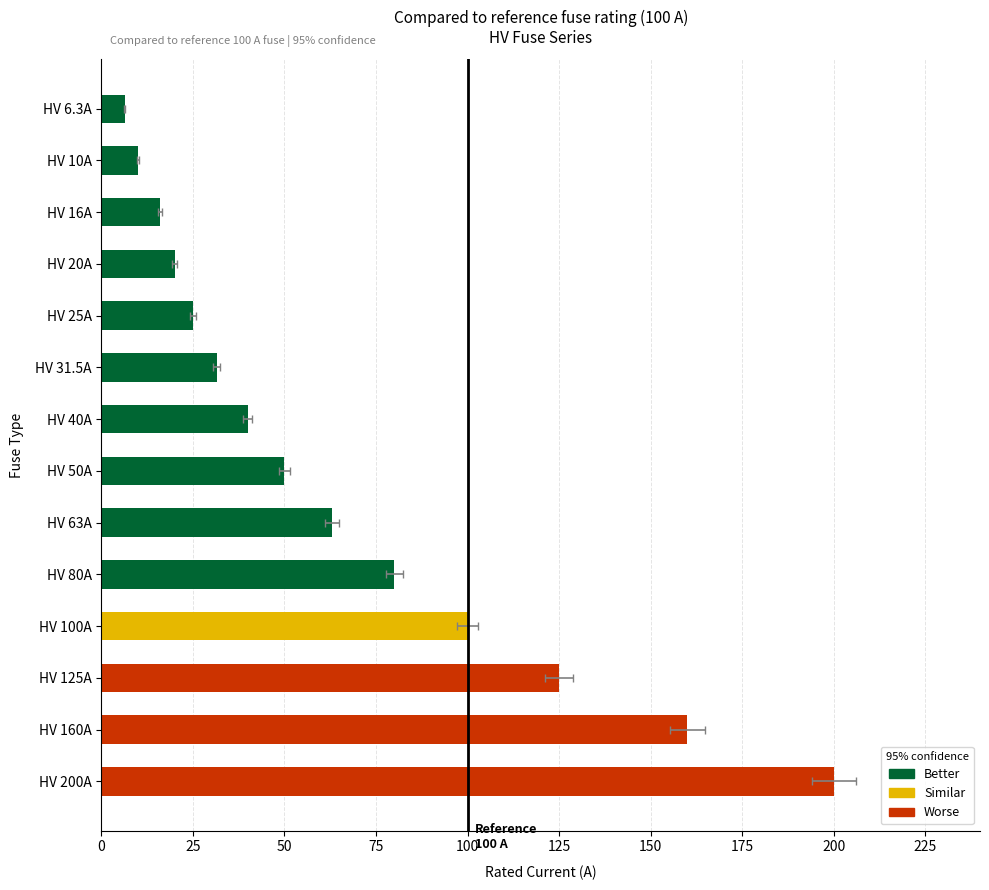

Does the chart contain any negative values?

No